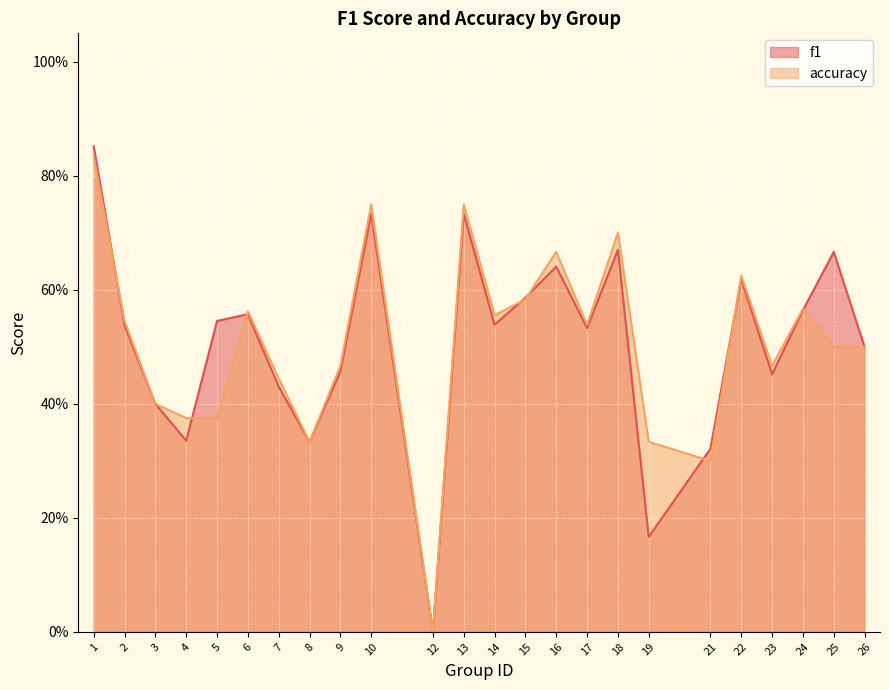

Reading right to left, list all the values displayed in this chart.

f1: 0.5	0.7	0.6	0.5	0.6	0.3	0.2	0.7	0.5	0.6	0.6	0.5	0.7	0.0	0.7	0.5	0.3	0.4	0.6	0.5	0.3	0.4	0.5	0.9
accuracy: 0.5	0.5	0.6	0.5	0.6	0.3	0.3	0.7	0.5	0.7	0.6	0.6	0.8	0.0	0.8	0.5	0.3	0.4	0.6	0.4	0.4	0.4	0.5	0.8